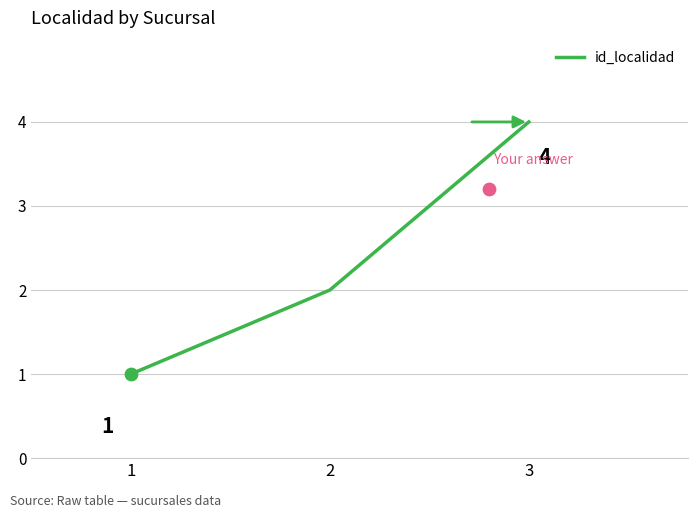

What is the change in value from 1 to 2?

+1